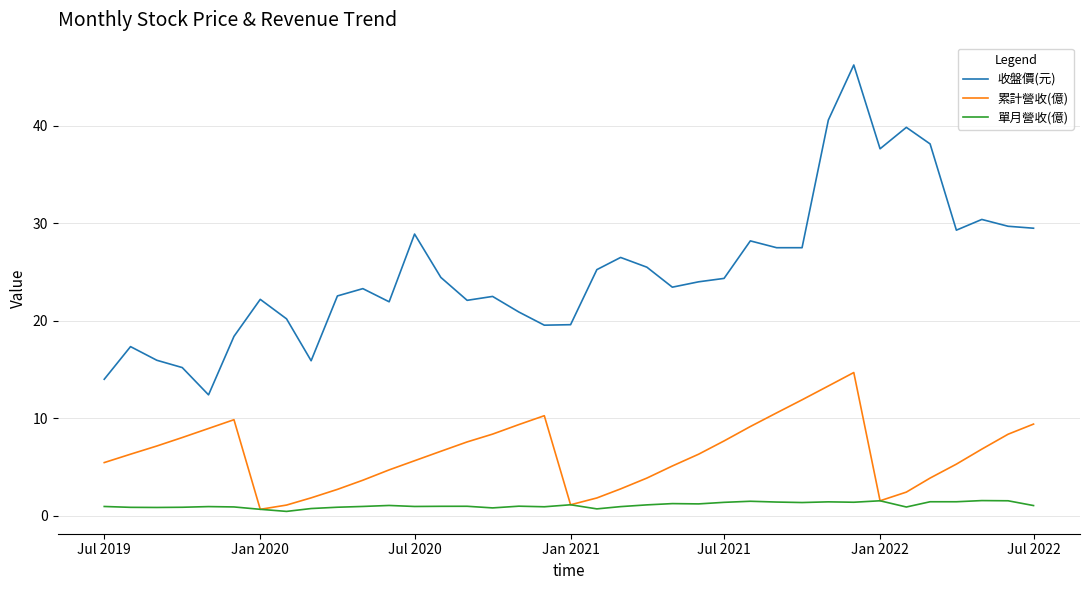

Which series has the largest total across all categories?

收盤價(元)